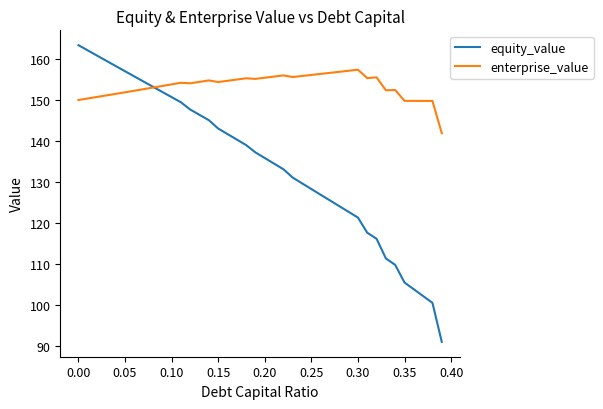

Which series has the largest total across all categories?

enterprise_value